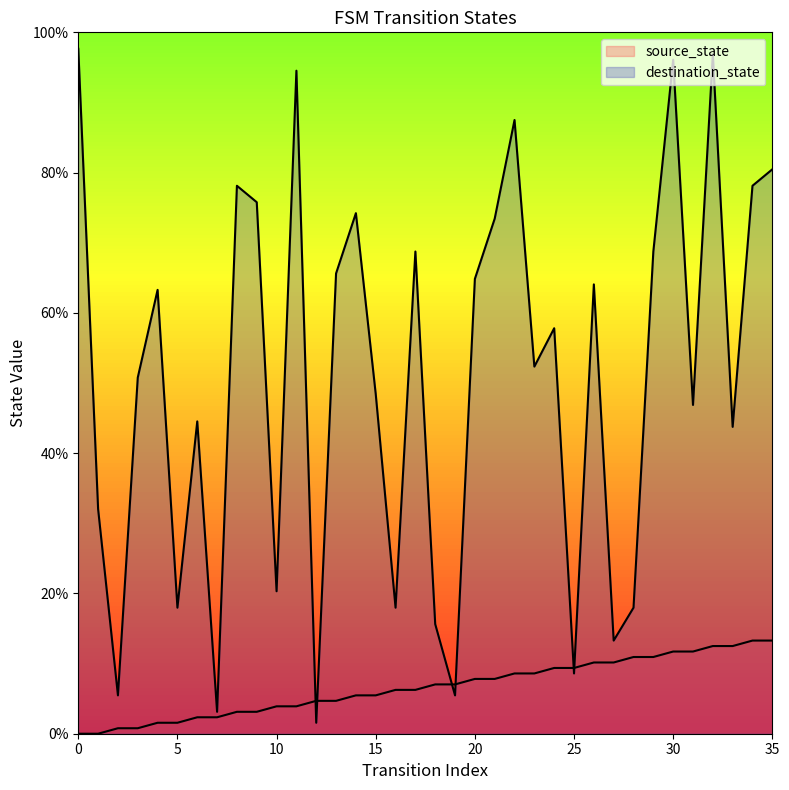

What is the difference between the maximum and minimum values in the destination_state series?

96.1